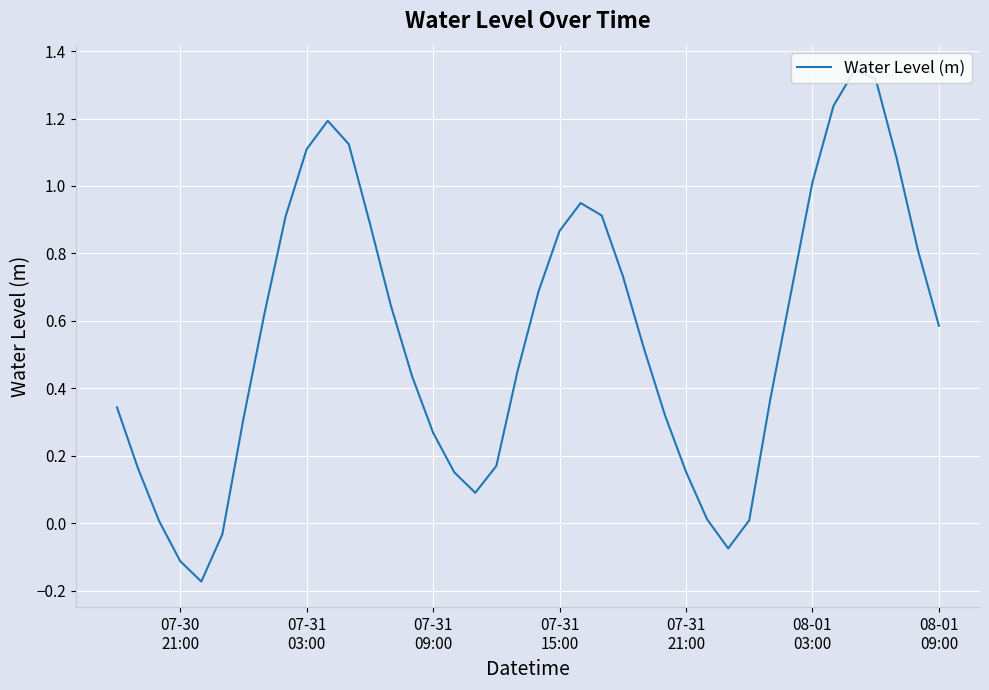

Is this an area chart (filled region under the line)?

No